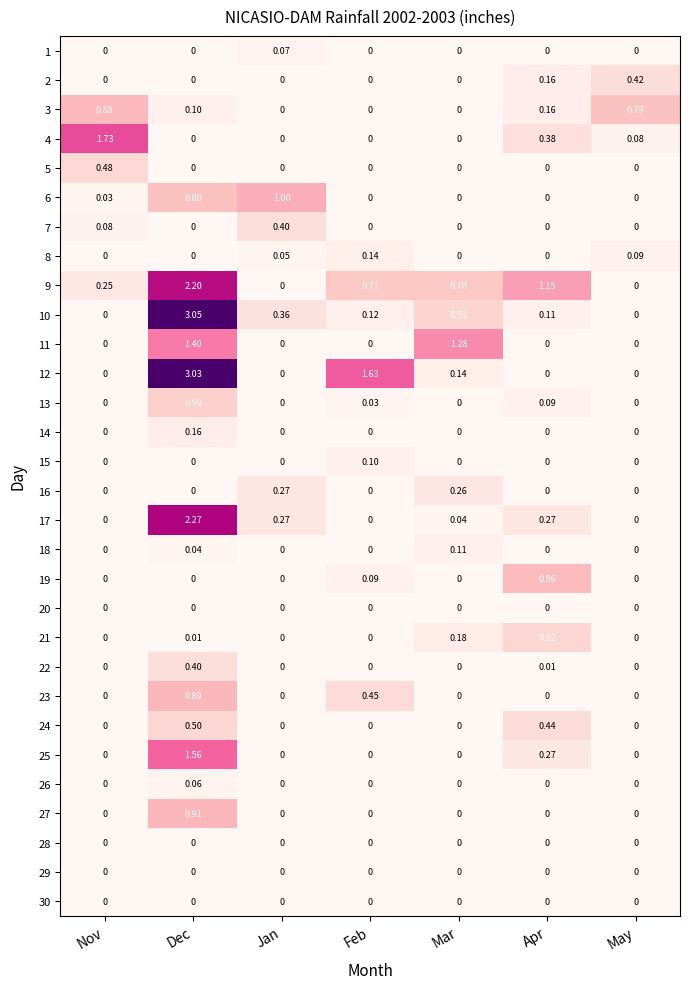

Count the number of categories in the chart.

7